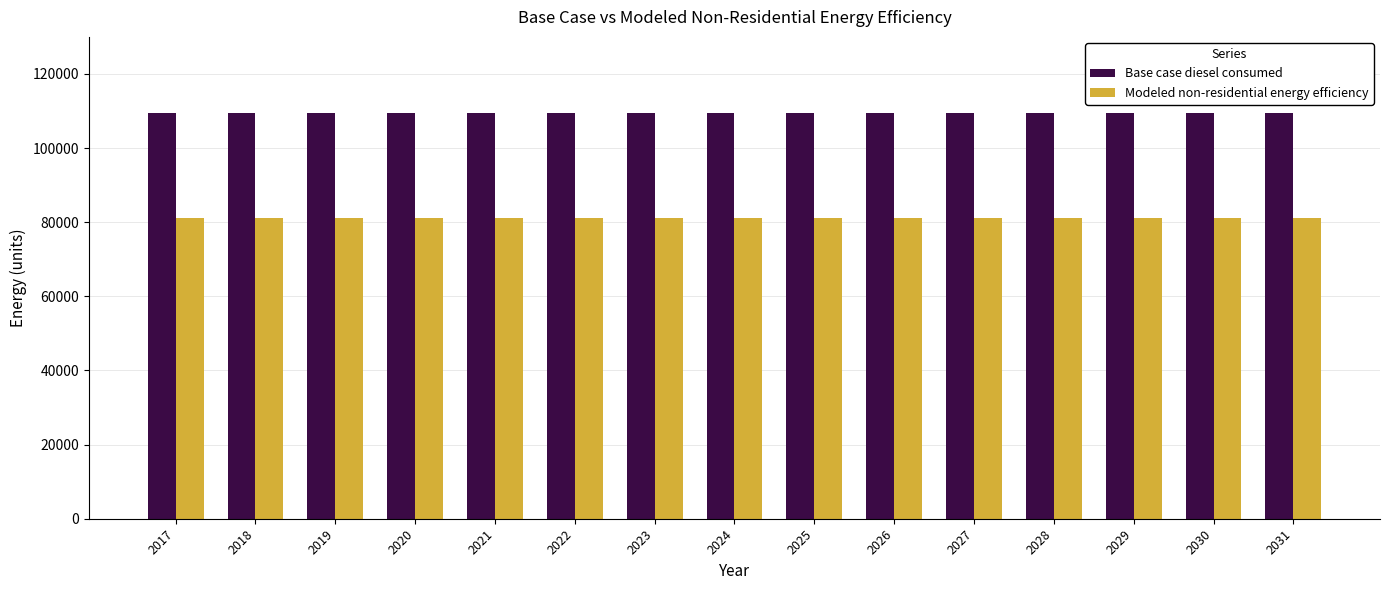

What are all the series names shown in the legend?

Base case diesel consumed, Modeled non-residential energy efficiency